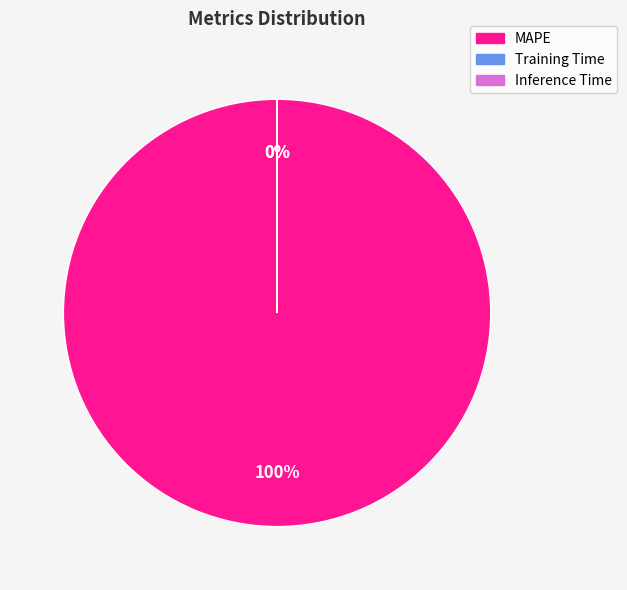

How much of the chart is everything except Inference Time?

100.0%